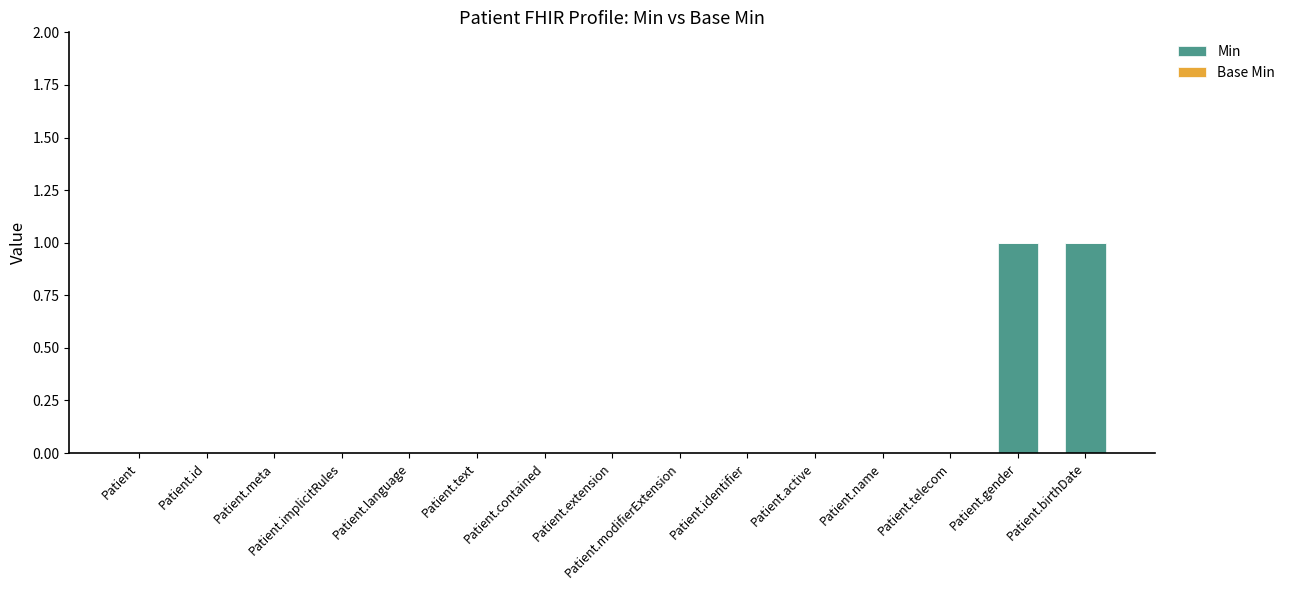

Is it true that the value at Patient.text is 0?

True